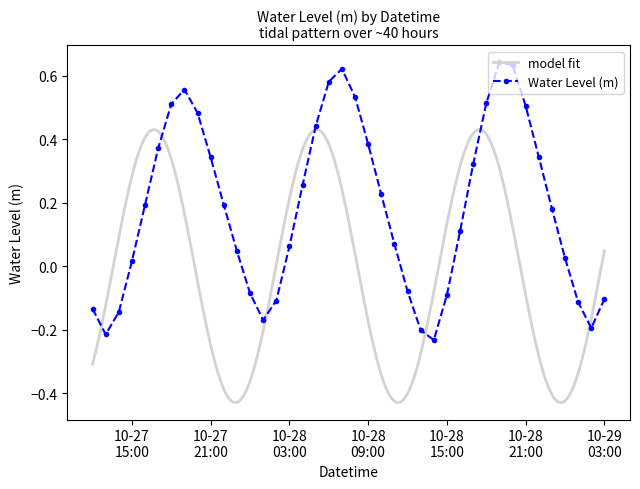

What is the average value?

0.2